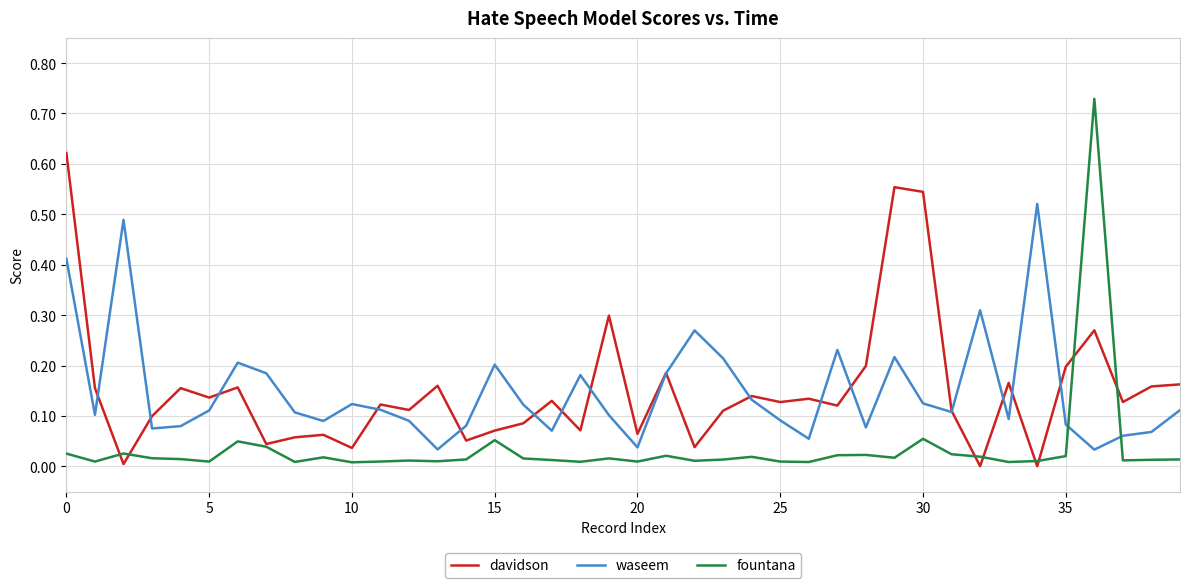

Rank the series by their maximum value, from highest to lowest.

fountana, davidson, waseem